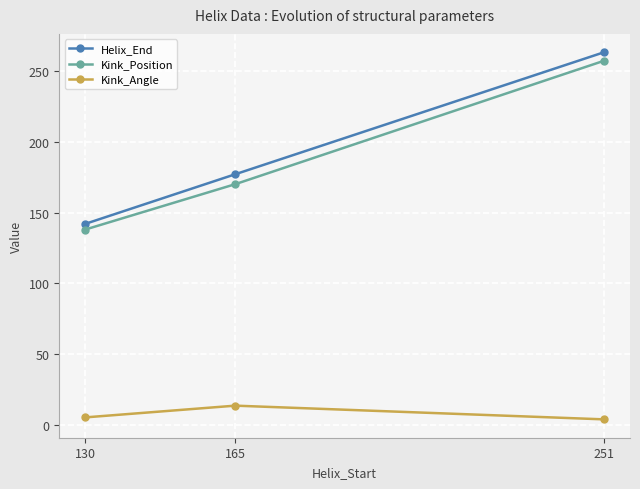

What is the total value across all series at 130?

285.6